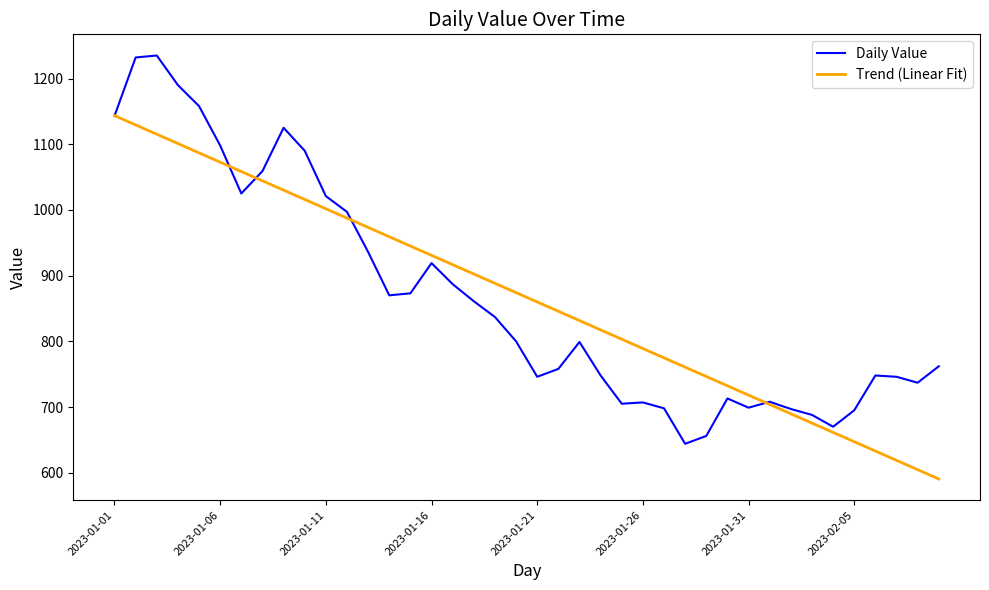

In Daily Value, how many points are higher than both neighbors (excluding endpoints)?

8